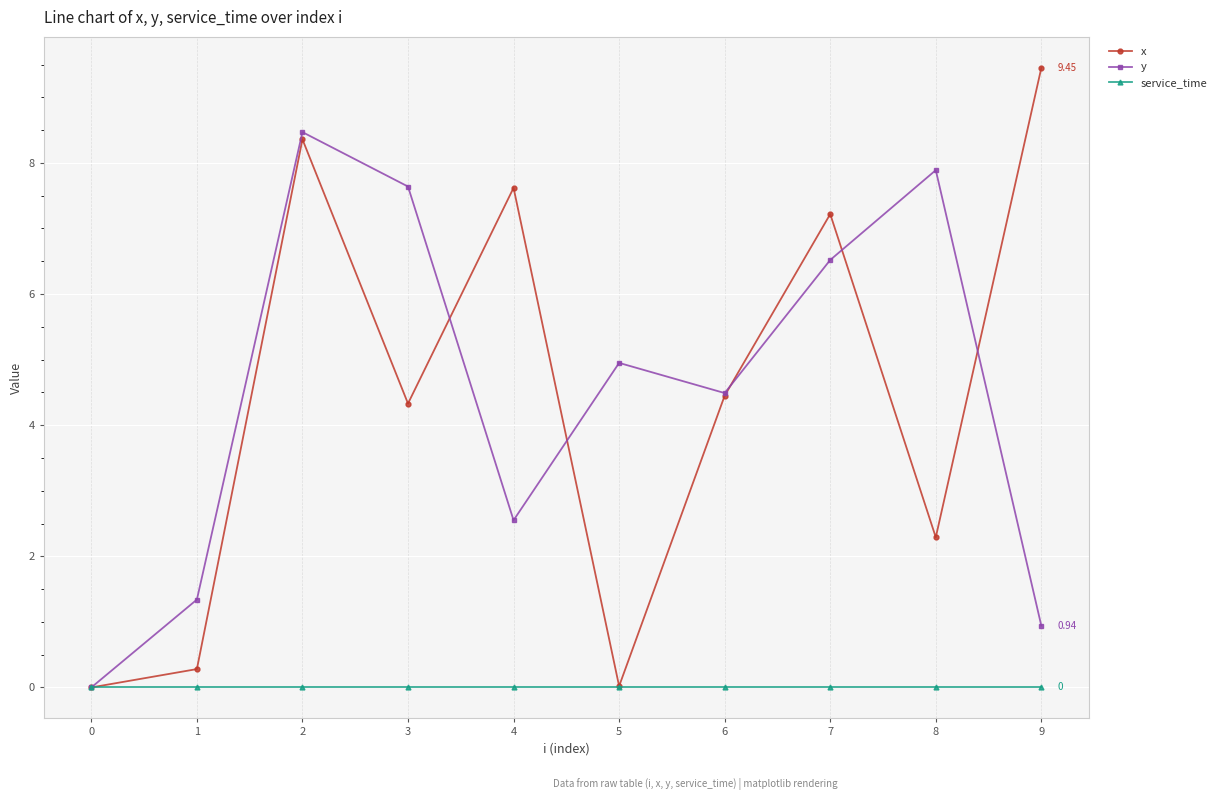

Count the number of categories in the chart.

10